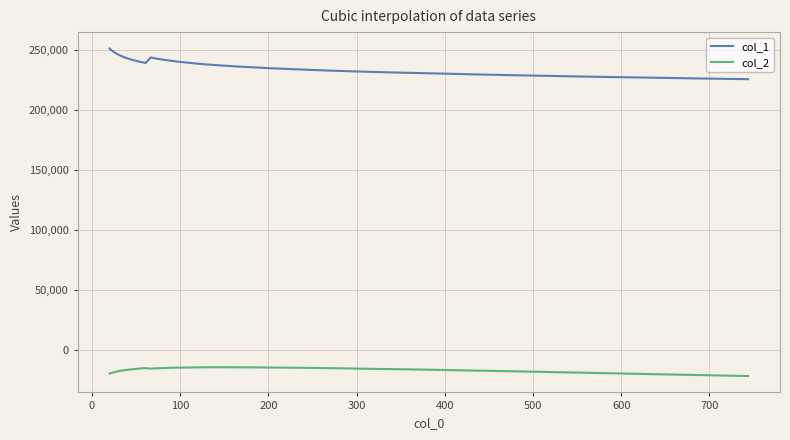

Which series has the widest spread of values?

col_1